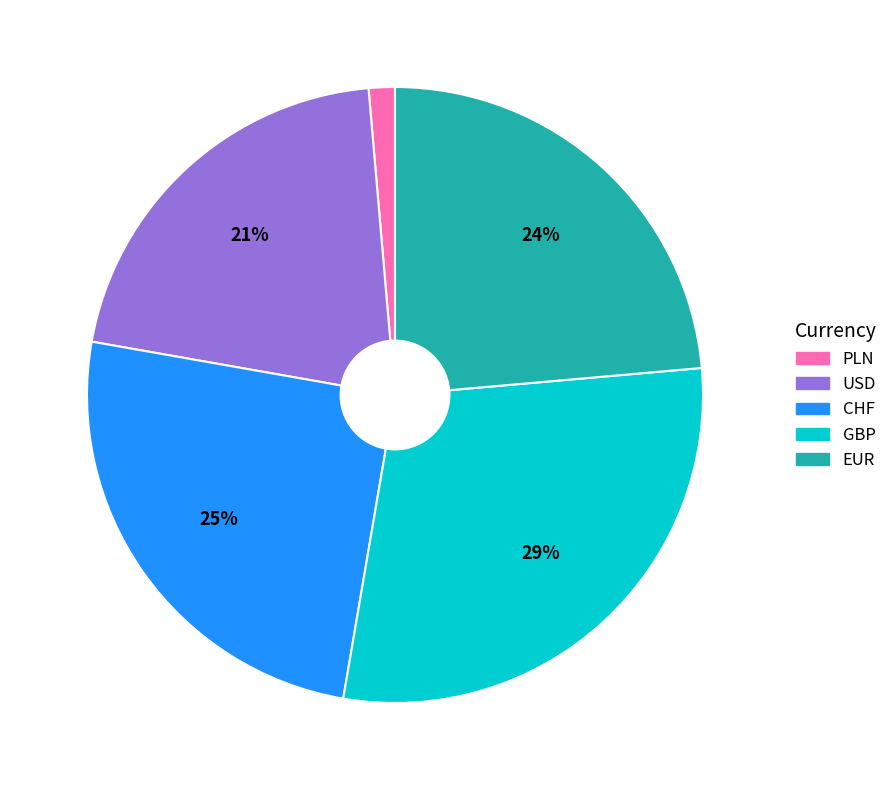

Which has a higher value, USD or CHF?

CHF